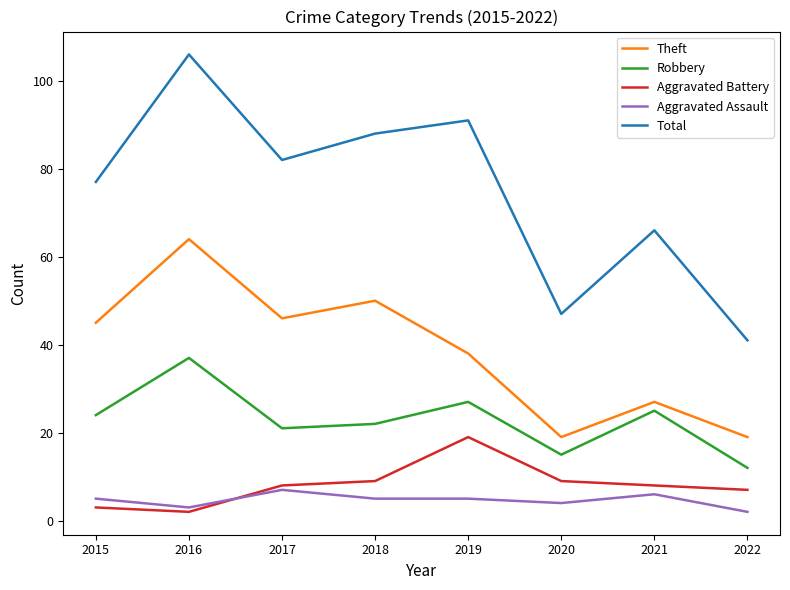

Which series has the largest total across all categories?

Total